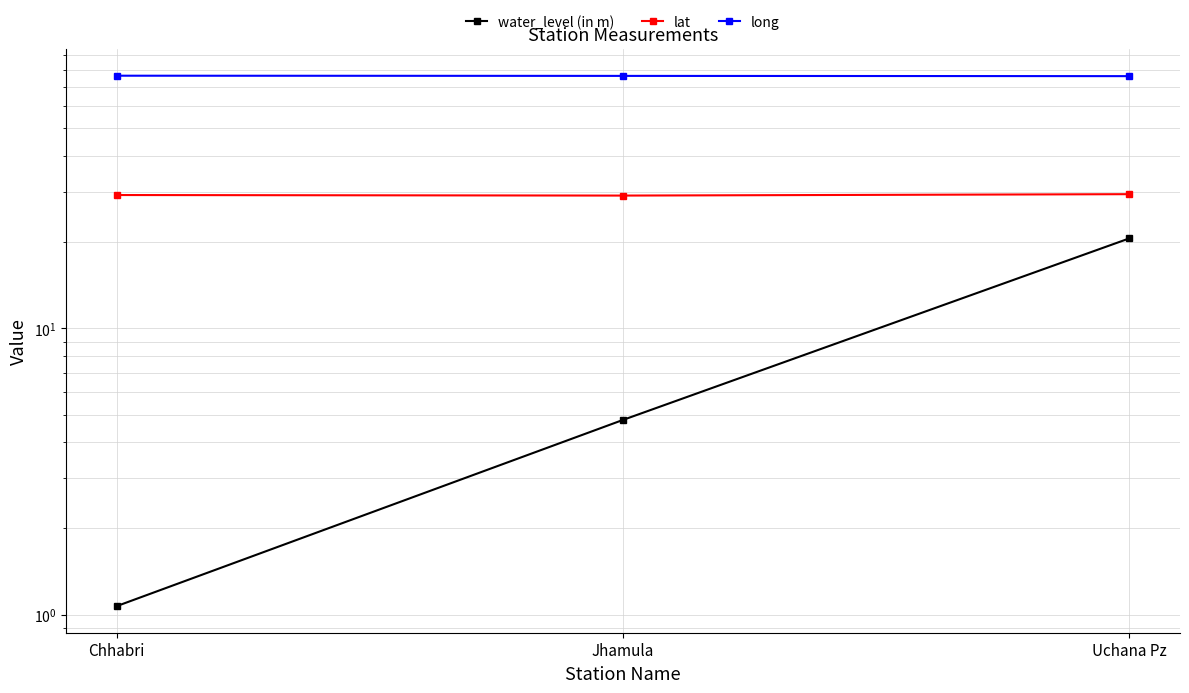

What is the sum of all lat values?

87.9